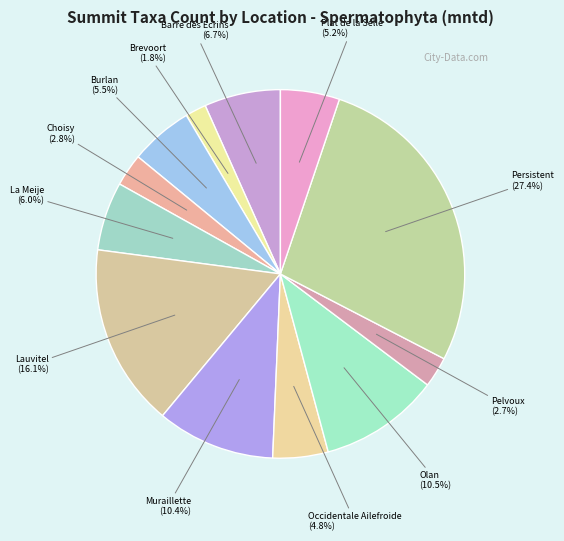

Count the number of slices in the pie.

12